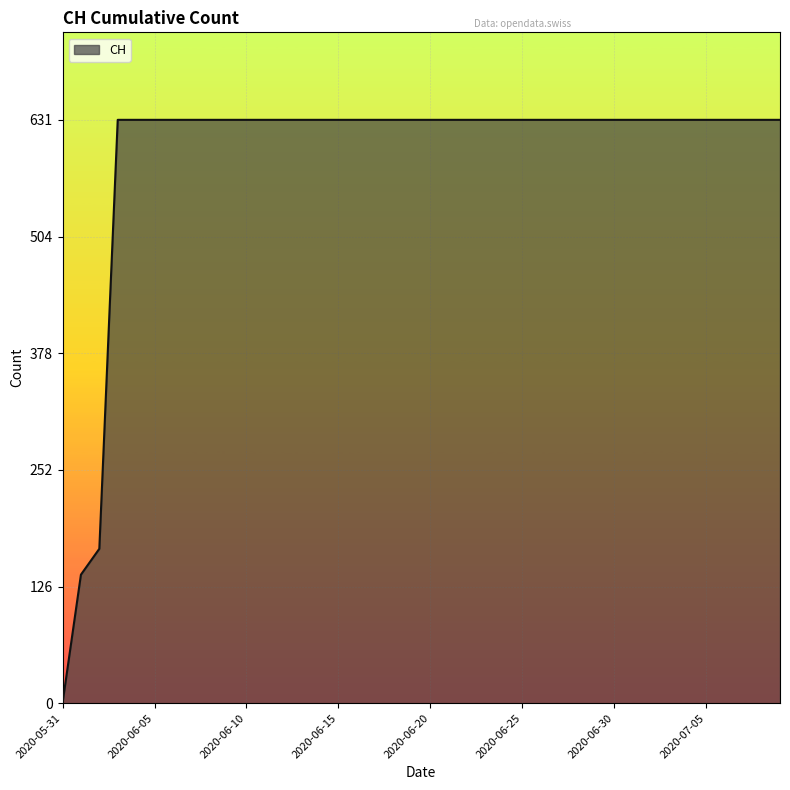

How many lines are shown in the chart?

1